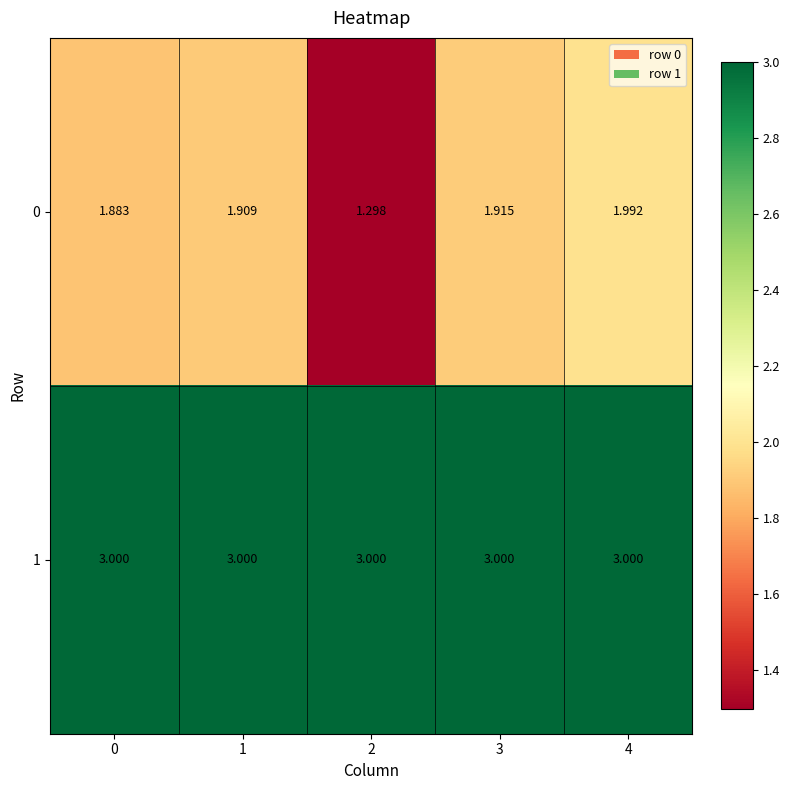

Is the value of 1 at 0 greater than the value of 0 at 1?

Yes